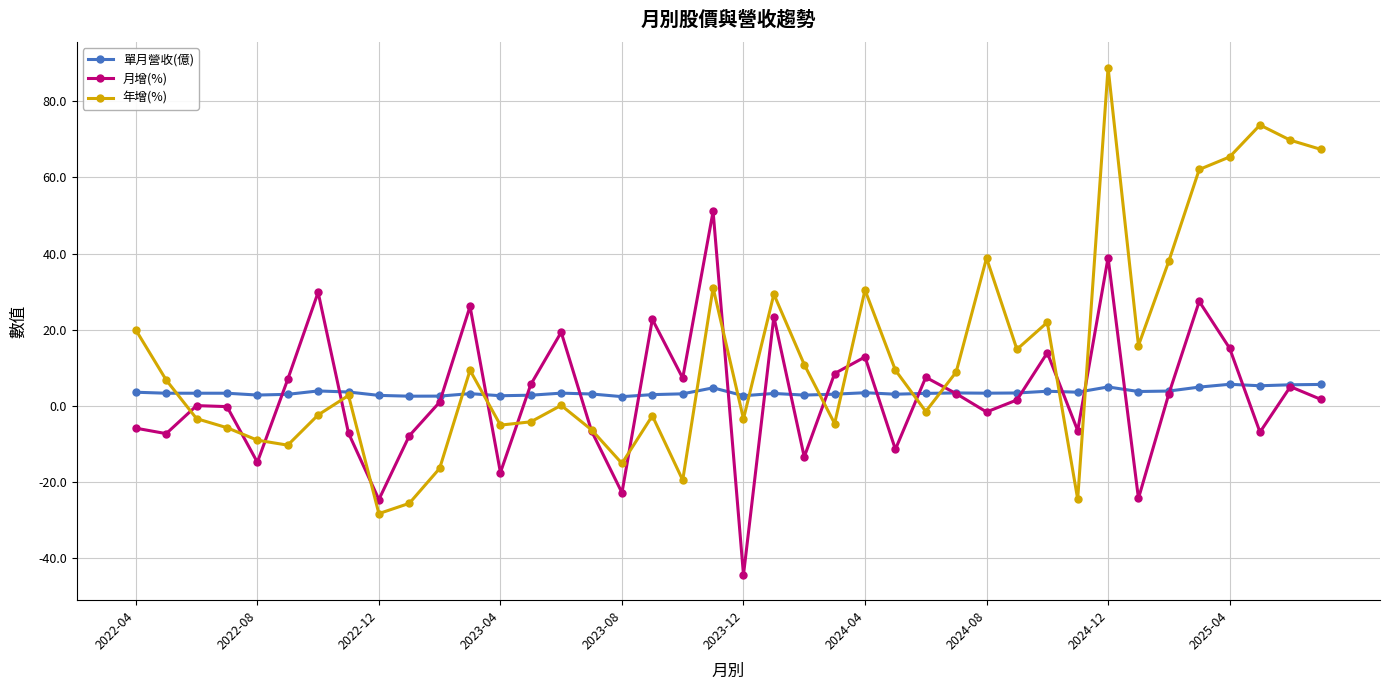

True or false: 月增(%) has more than 0 interior local peaks.

True